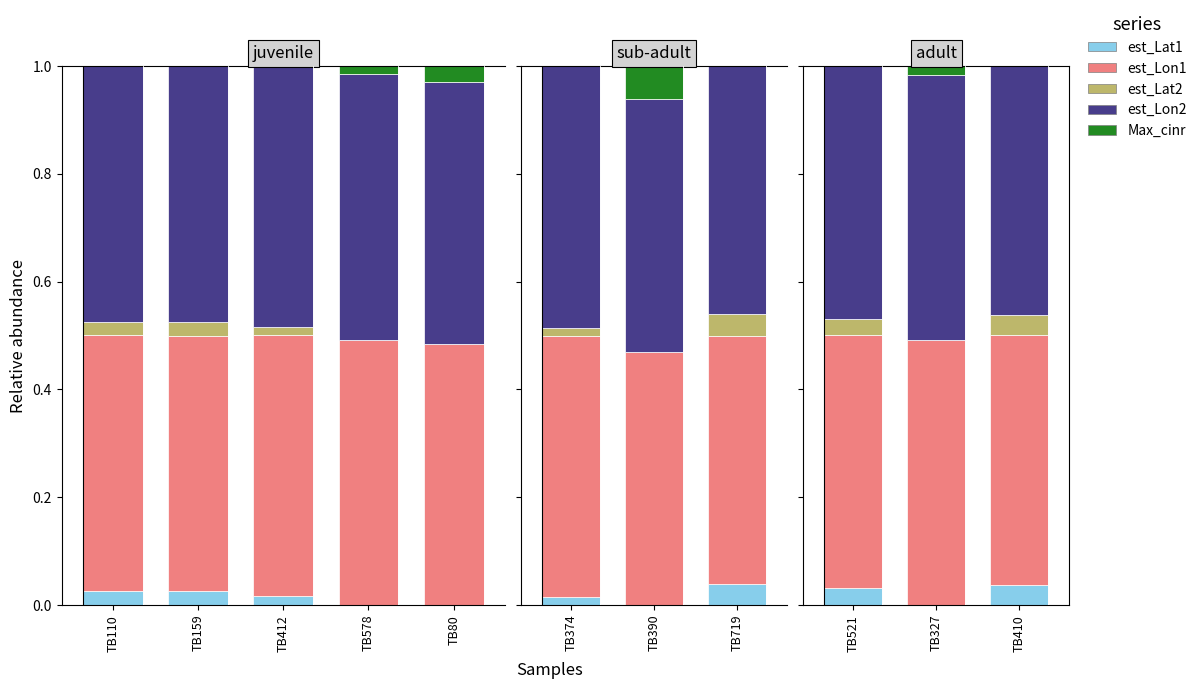

Between TB521 and TB410, which series saw the biggest shift?

est_Lon2